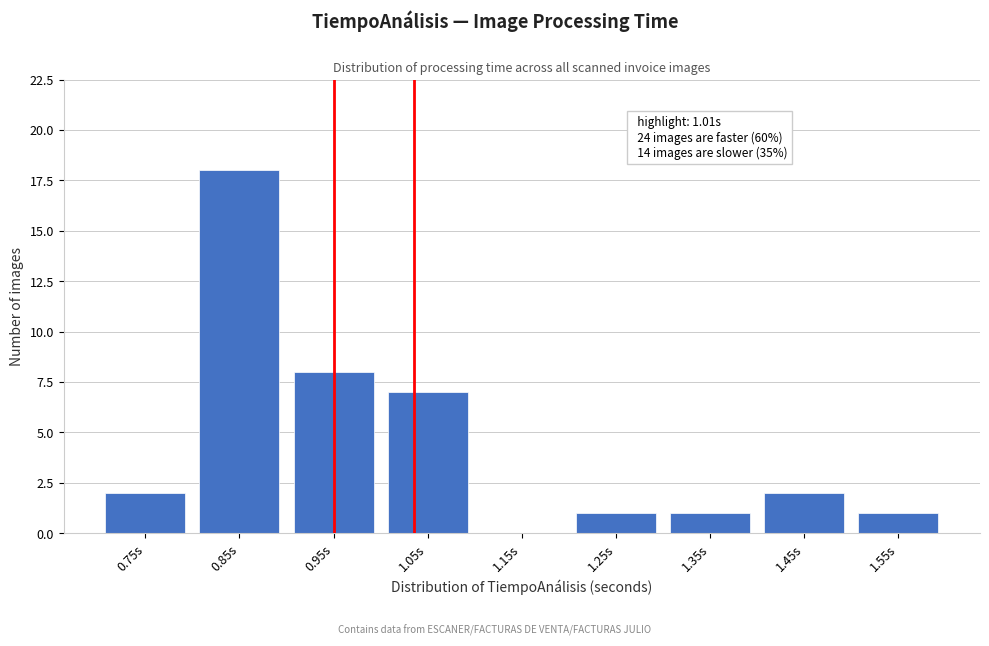

Reading left to right, what are all the values shown in this chart?

0.75s=2	0.85s=18	0.95s=8	1.05s=7	1.15s=0	1.25s=1	1.35s=1	1.45s=2	1.55s=1